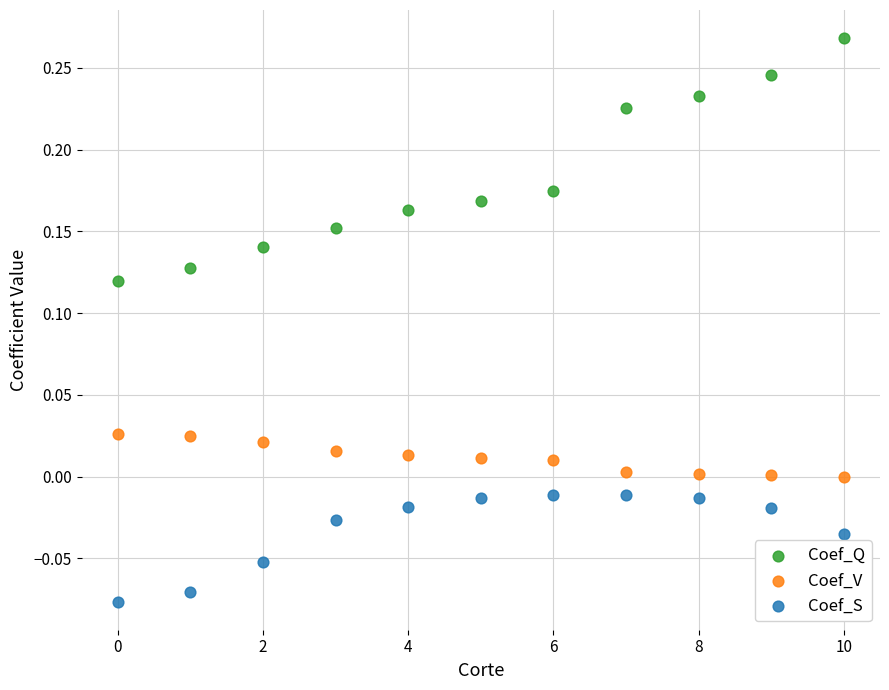

Which series reaches the maximum Y coordinate?

Coef_Q